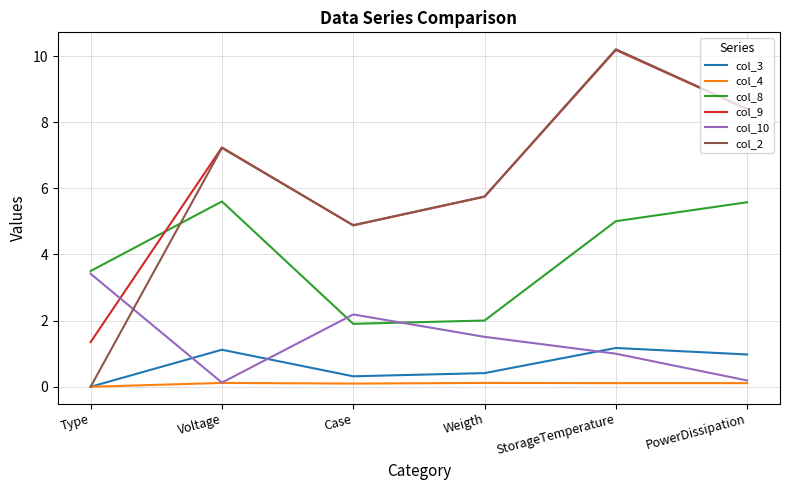

Which series has the widest spread of values?

col_2